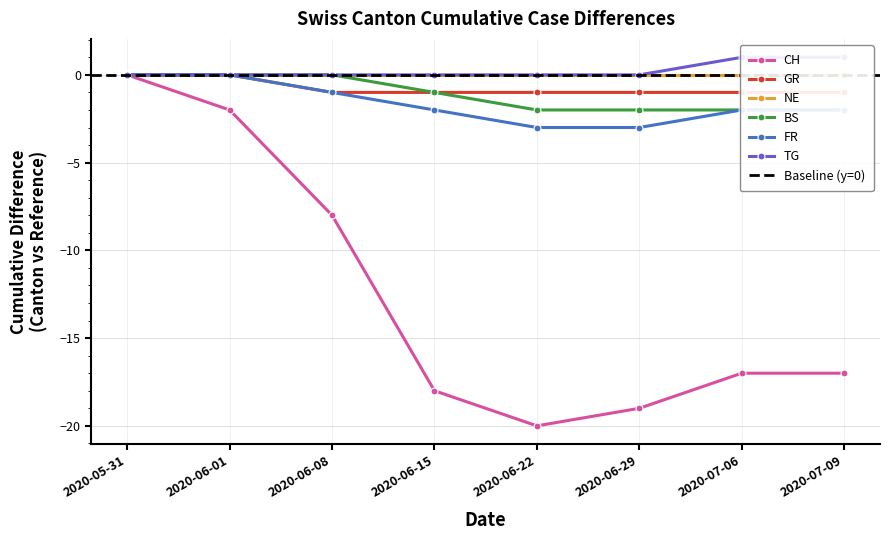

What is the spread (max minus min) of values at 2020-06-15?

18